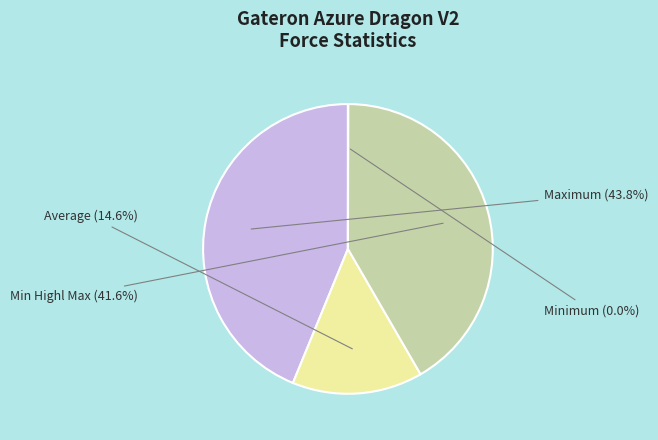

What is the largest slice in the pie chart?

Maximum